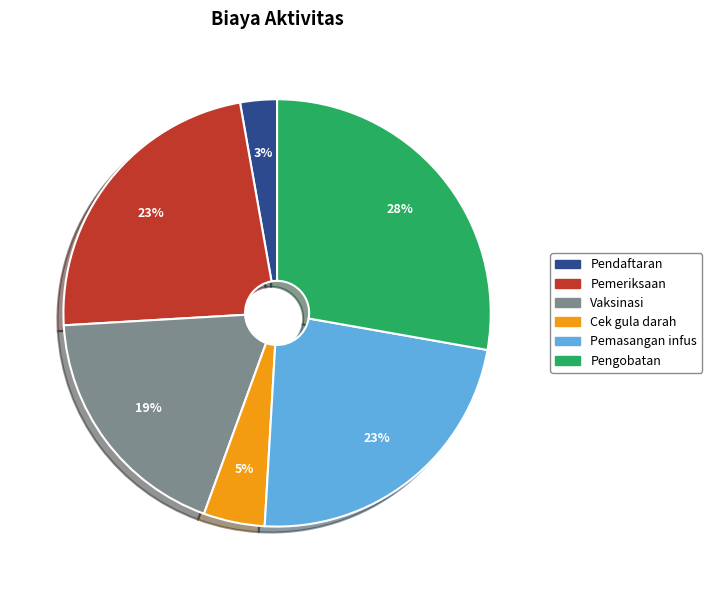

Is the sum of Pemasangan infus and Pengobatan greater than half?

Yes